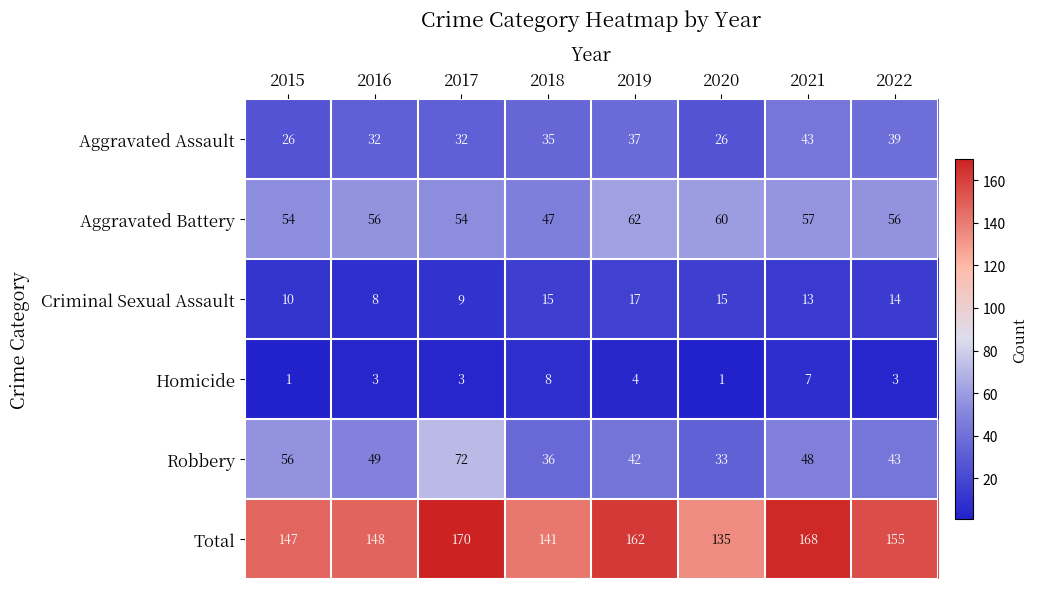

Is it true that Homicide equals 3 at 2017?

True